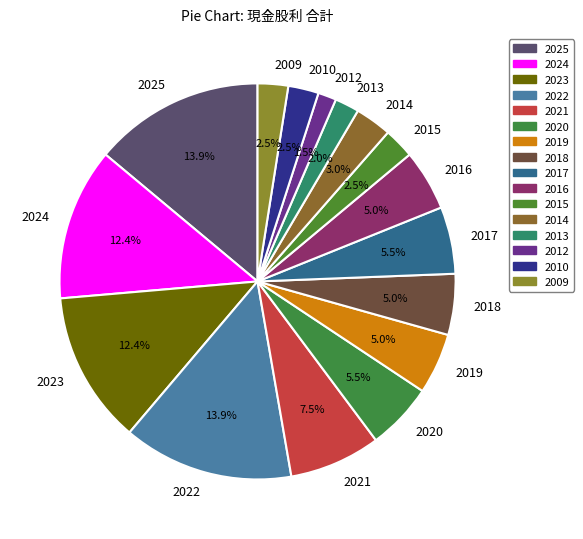

How many segments does this pie chart have?

16